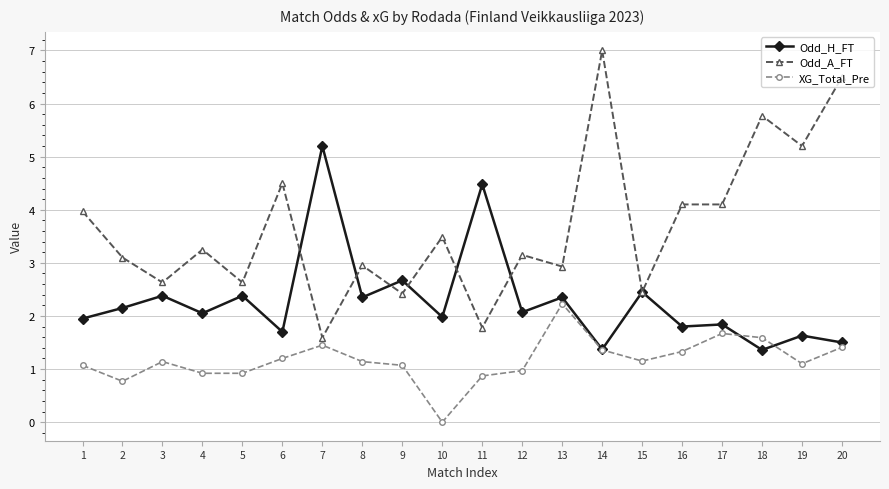

How many data points does each series have?

20